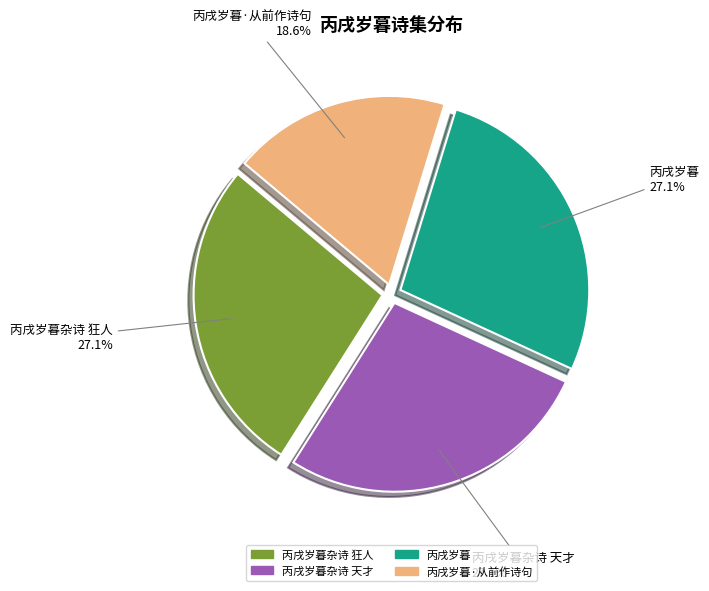

Is there any slice that represents more than half of the pie?

No